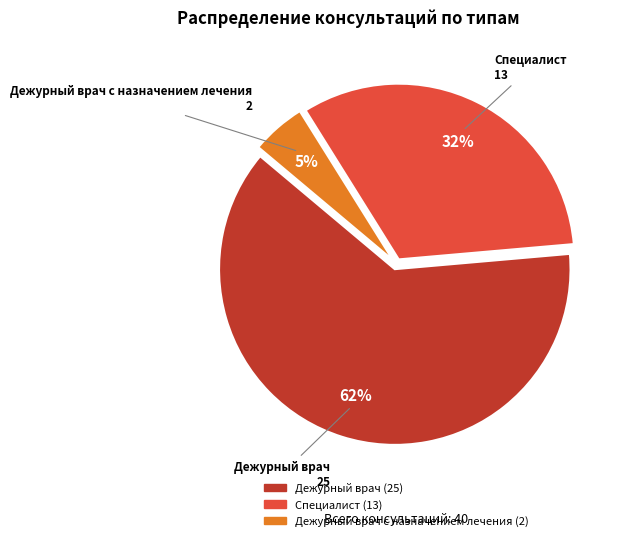

To the nearest percent, what is the average slice percentage?

33%